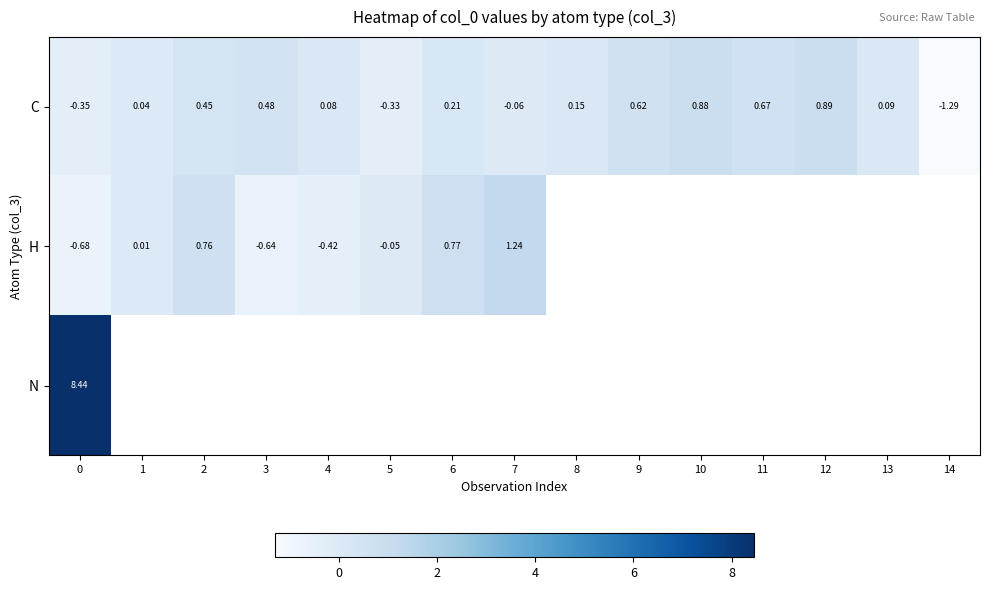

Where does the C series first go above 0?

1